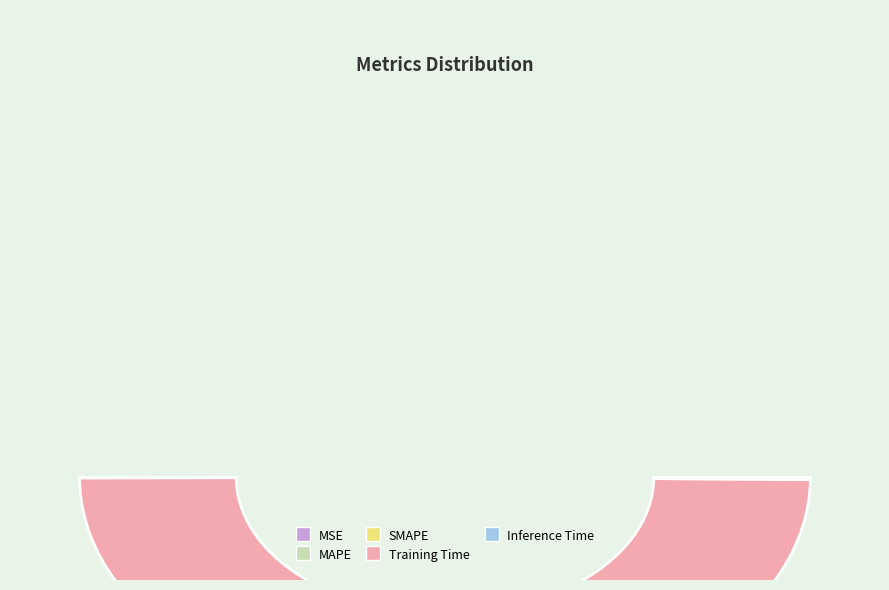

Is Inference Time the majority of the pie?

No